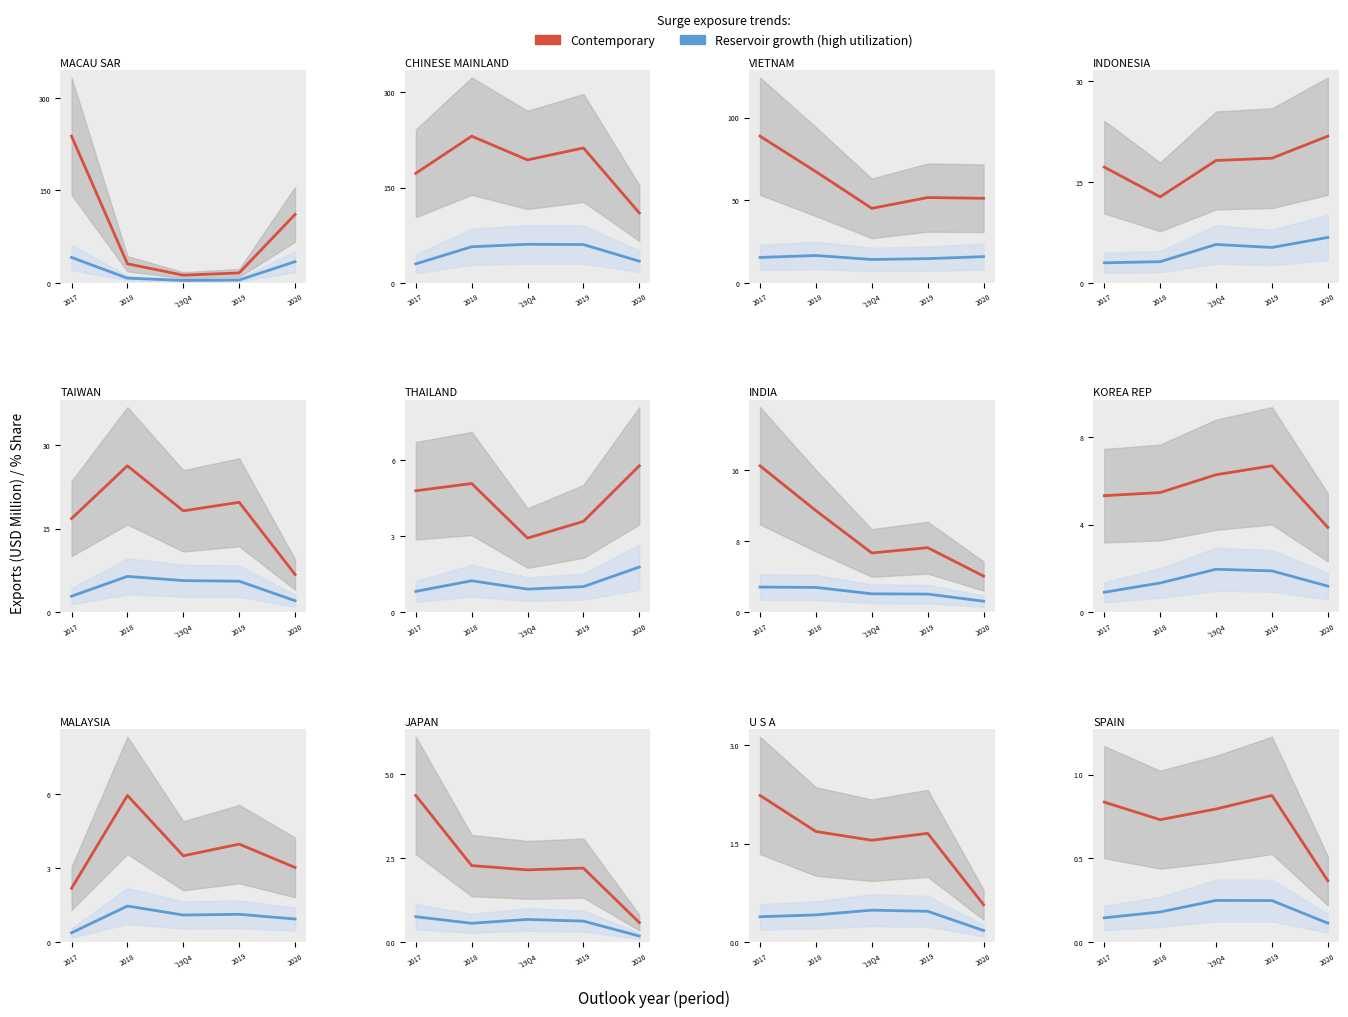

Rank the series by their maximum value, from lowest to highest.

Reservoir growth (high utilization), Contemporary